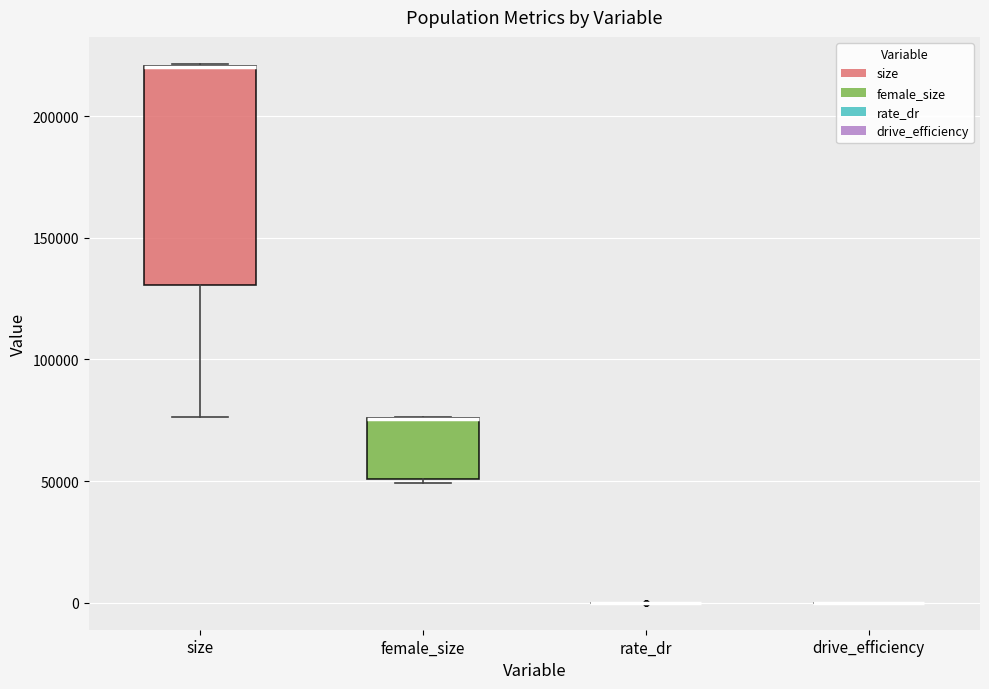

Reading left to right, read every box against the y-axis: the position of its median line, the range the box covers, and the ends of its whiskers. The values are not printed on the chart, so give them approximately, as read against the axis.

size: median 220000 (drawn on the box's upper edge), box 130000 to 220000, whiskers 75000 to 220000
female_size: median 75000 (drawn on the box's upper edge), box 50000 to 75000, whiskers 50000 (just below the box's lower edge) to 75000
rate_dr: box collapsed to a line at 0, whiskers 0 to 0
drive_efficiency: box collapsed to a line at 0, whiskers 0 to 0